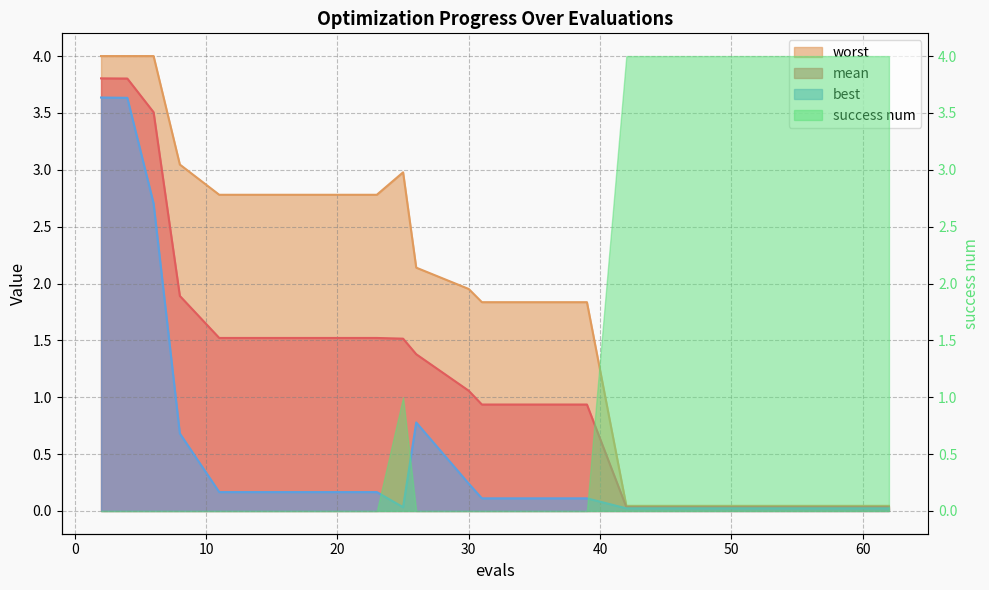

True or false: best and mean intersect in this chart.

False